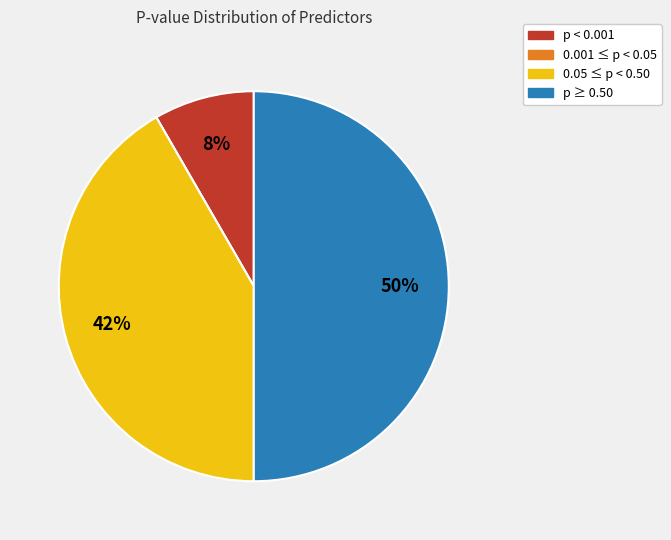

To the nearest percent, what is the average slice percentage?

25%